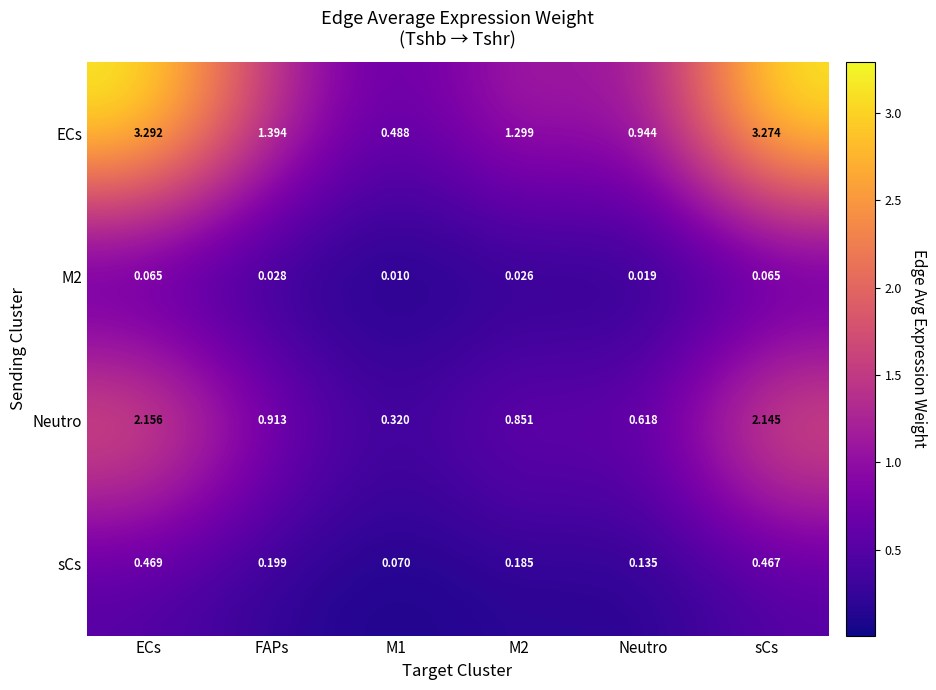

List the series in order of their peak value, lowest first.

M2, sCs, Neutro, ECs